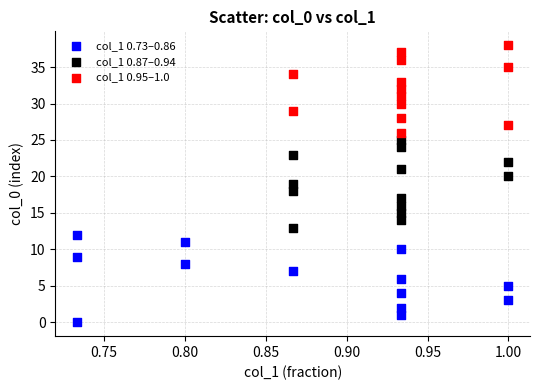

Which series contains the highest Y value?

col_1 0.95–1.0